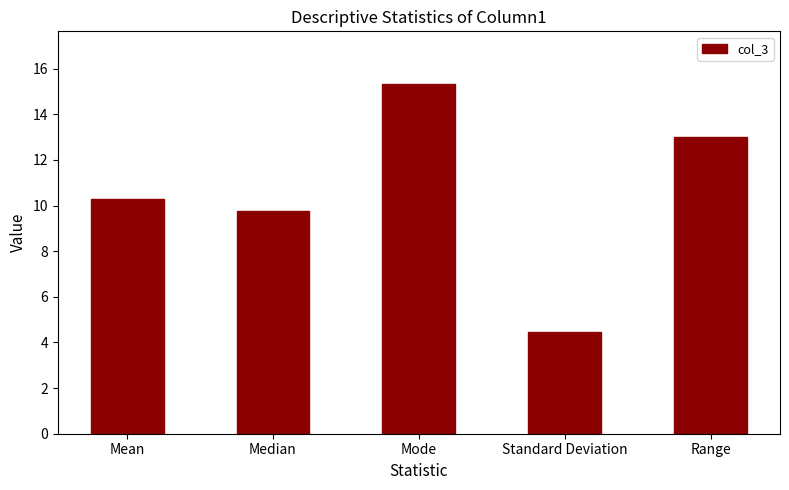

What is the minimum value shown in the chart?

4.5